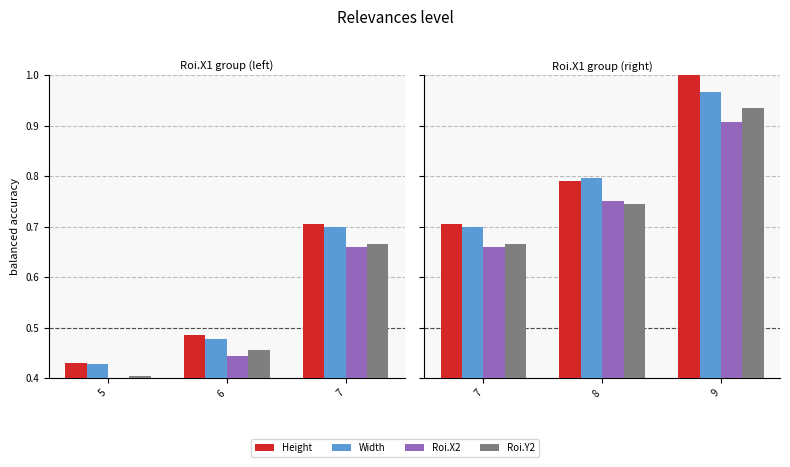

What is the average value of the Width series?

0.8